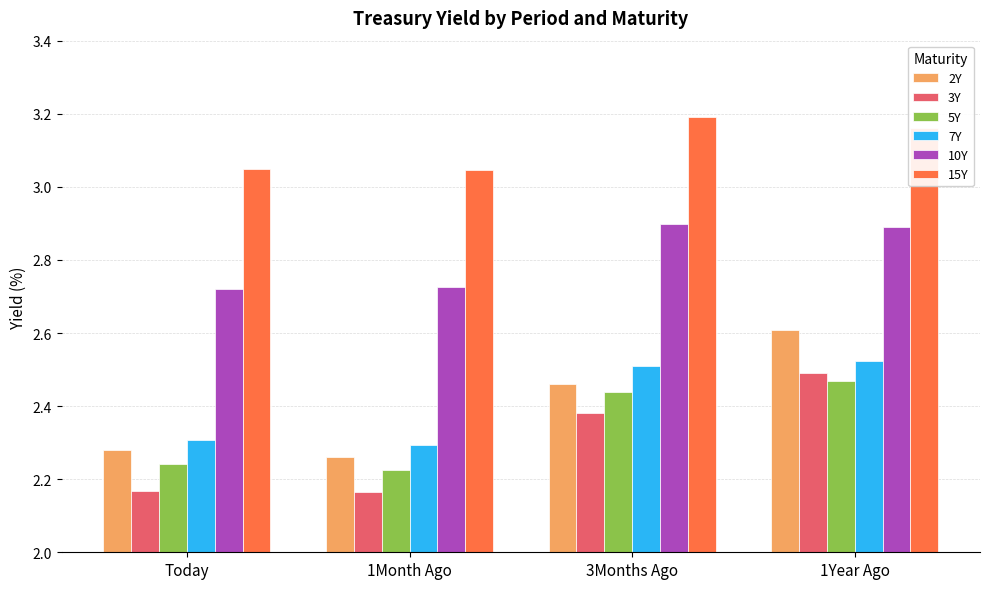

What is the difference between the highest and lowest values at 1Year Ago?

0.7